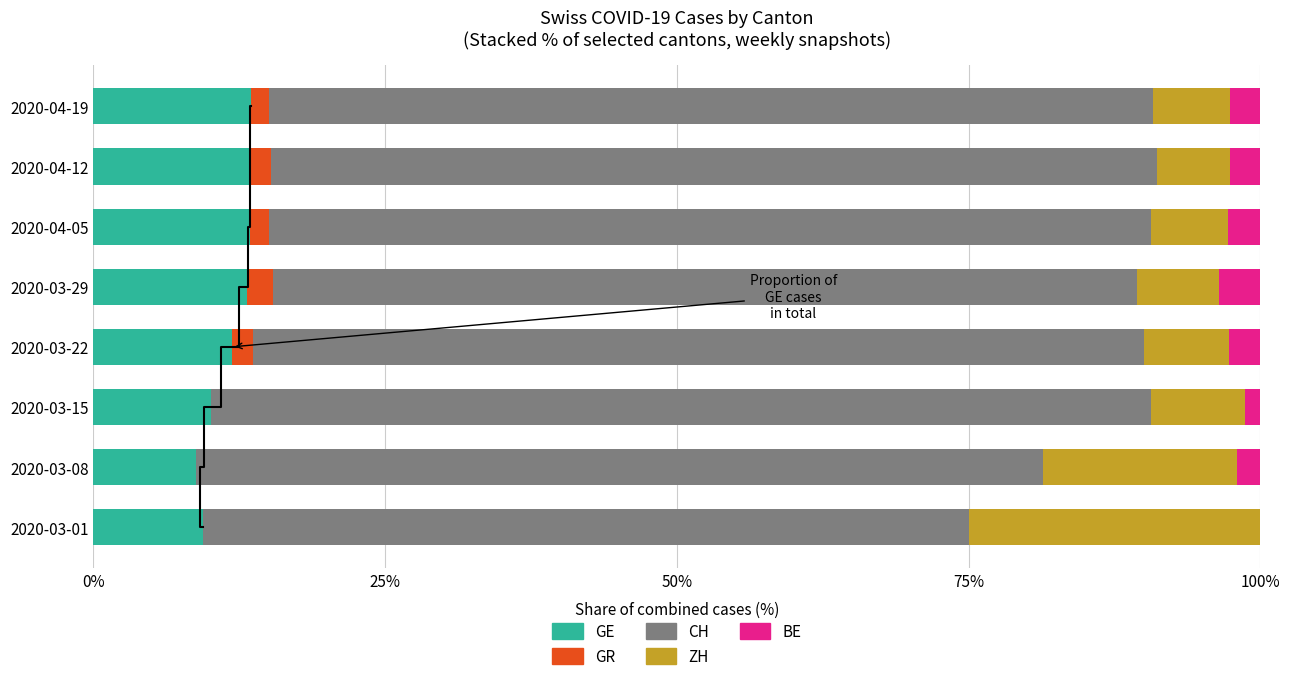

At how many categories does at least one series exceed 71?

7